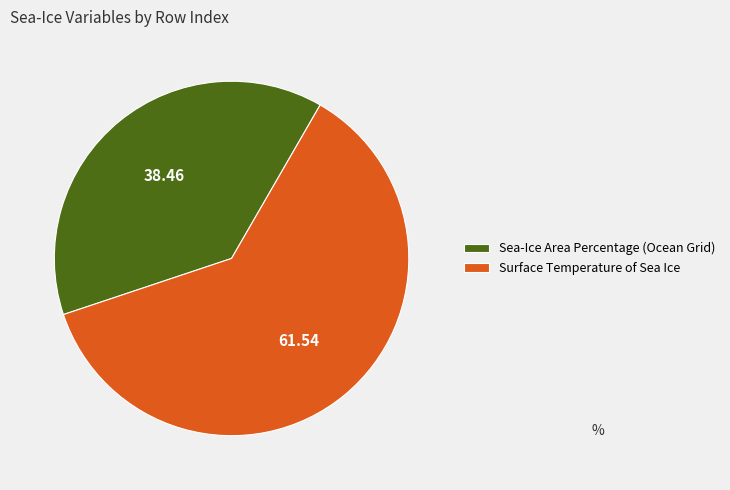

What is the smallest slice in the pie chart?

Sea-Ice Area Percentage (Ocean Grid)